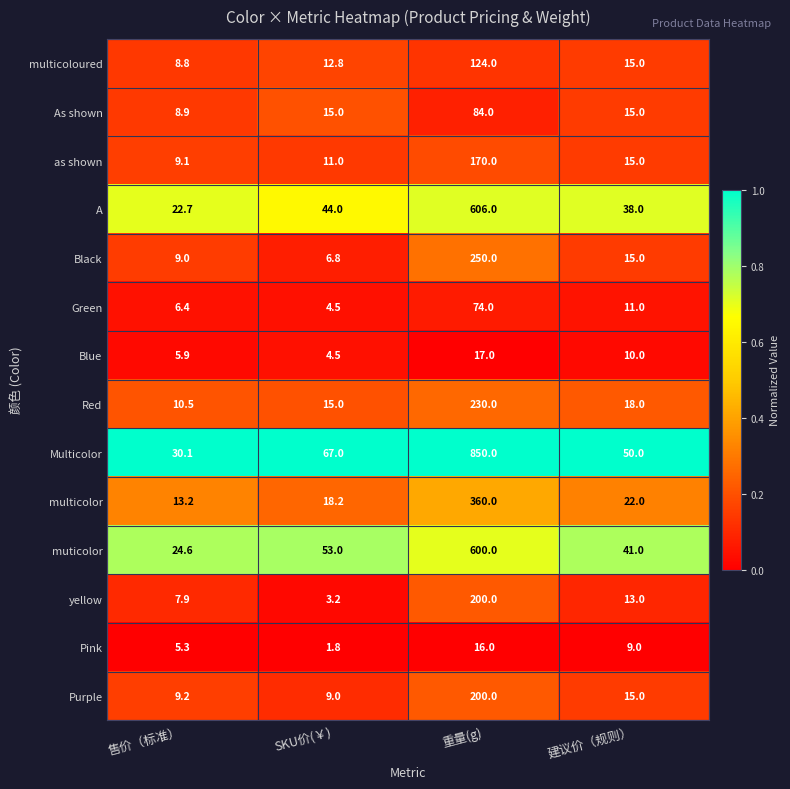

What is the total value across all series at 重量(g)?

3781.0